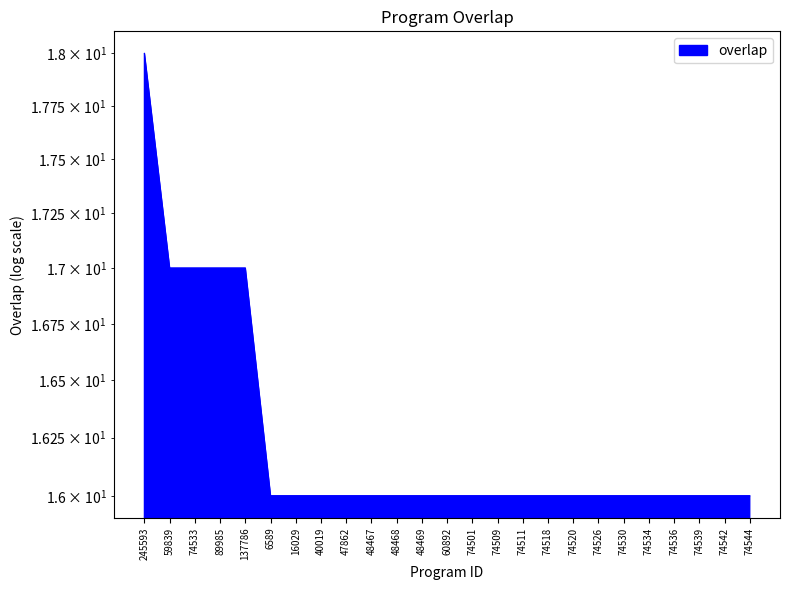

Approximately how many times larger is the value at 74526 compared to 48468?

1.0